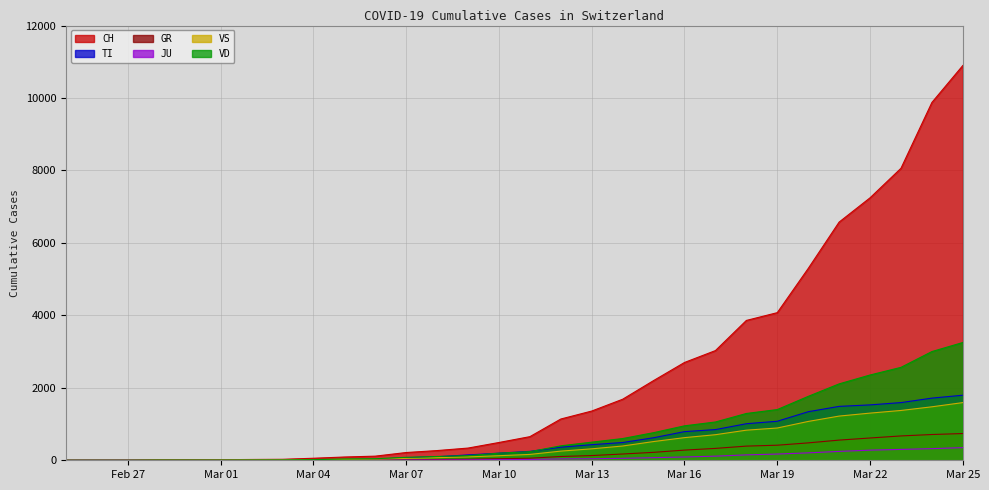

Which series has the widest spread of values?

CH